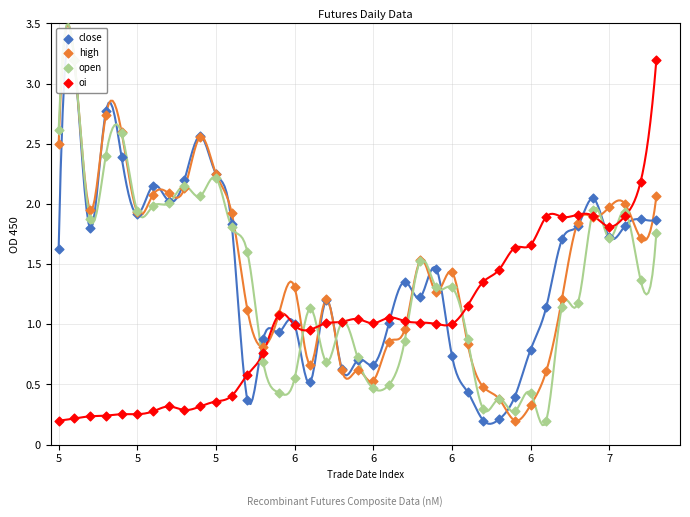

Which series contains the highest Y value?

close